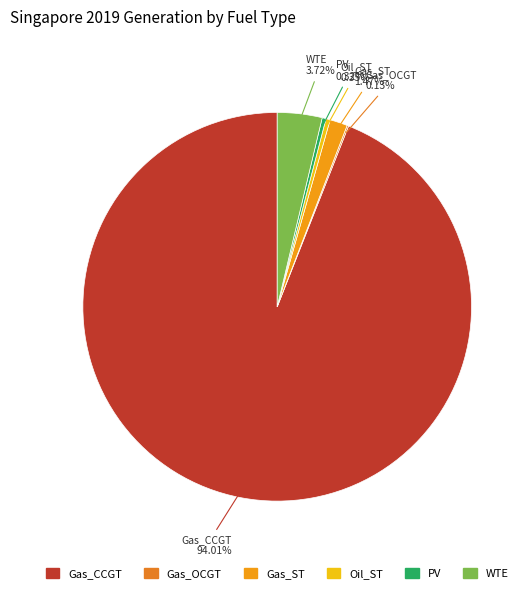

Is the sum of WTE and PV greater than half?

No